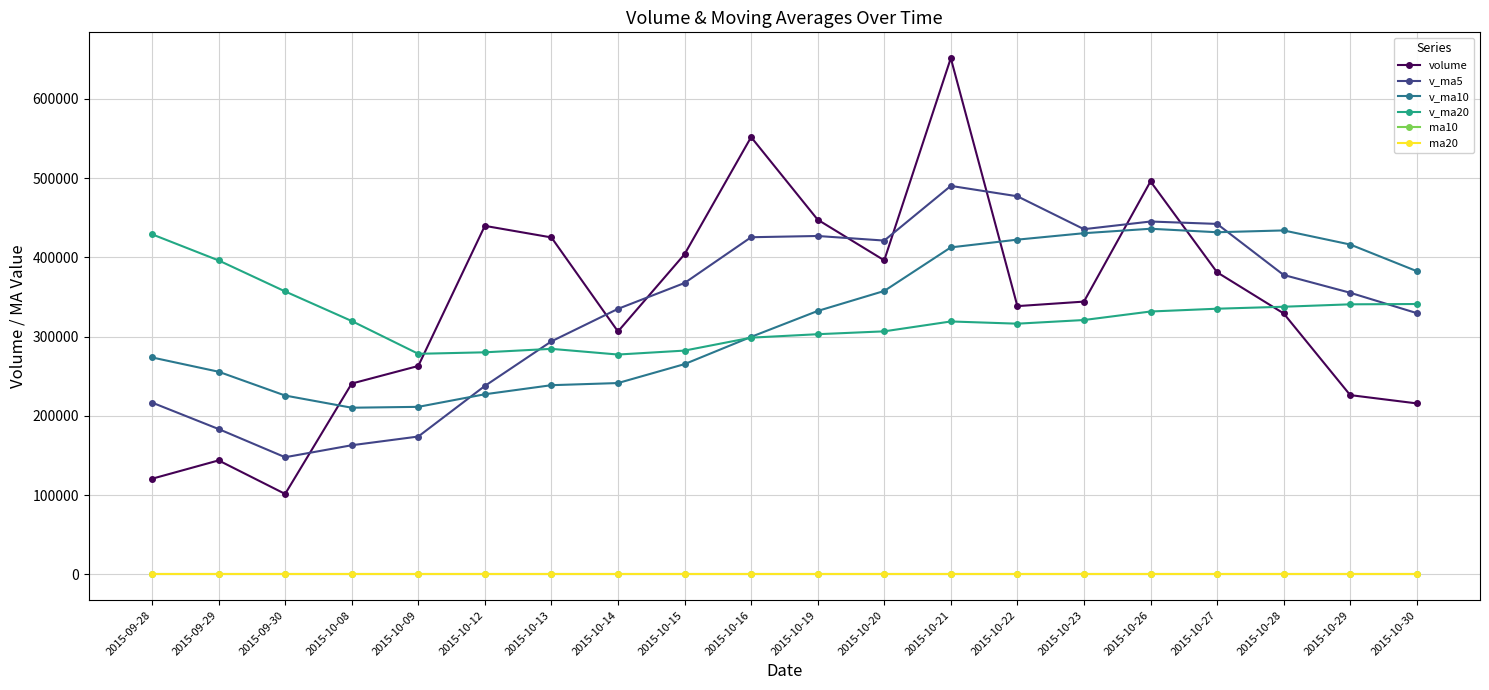

What is the difference between the maximum and minimum values in the ma20 series?

0.3